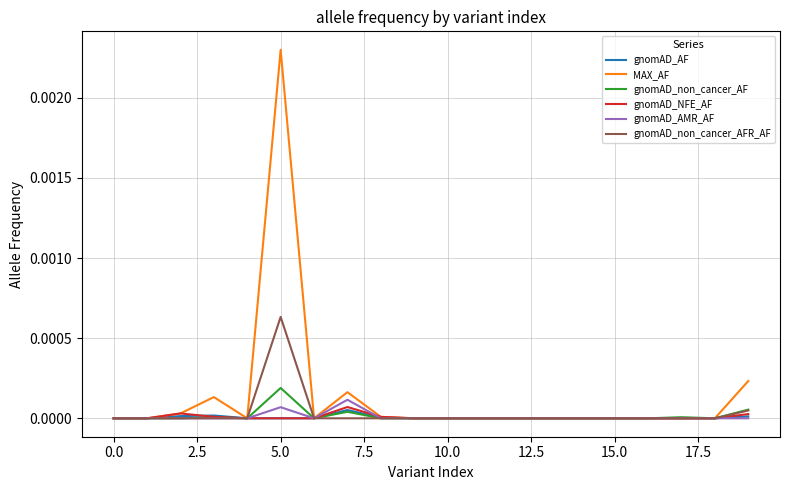

Which series has the widest spread of values?

MAX_AF